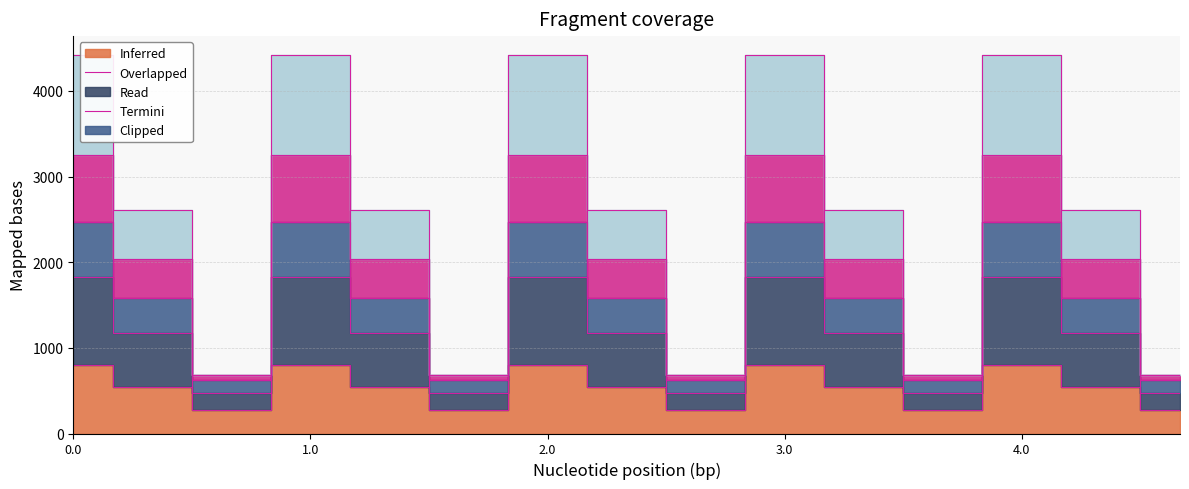

Reading left to right, what are all the values shown in this chart?

col_9: 0.0=804.0	0.1=542.1	0.2=271.1	1.0=804.0	1.1=542.1	1.2=271.1	2.0=804.0	2.1=542.1	2.2=271.1	3.0=804.0	3.1=542.1	3.2=271.1	4.0=804.0	4.1=542.1	4.2=271.1
col_10: 0.0=4419.7	0.1=2615.8	0.2=688.0	1.0=4419.7	1.1=2615.8	1.2=688.0	2.0=4419.7	2.1=2615.8	2.2=688.0	3.0=4419.7	3.1=2615.8	3.2=688.0	4.0=4419.7	4.1=2615.8	4.2=688.0
col_11: 0.0=3252.5	0.1=2041.7	0.2=688.0	1.0=3252.5	1.1=2041.7	1.2=688.0	2.0=3252.5	2.1=2041.7	2.2=688.0	3.0=3252.5	3.1=2041.7	3.2=688.0	4.0=3252.5	4.1=2041.7	4.2=688.0
col_12: 0.0=2468.1	0.1=1585.7	0.2=622.8	1.0=2468.1	1.1=1585.7	1.2=622.8	2.0=2468.1	2.1=1585.7	2.2=622.8	3.0=2468.1	3.1=1585.7	3.2=622.8	4.0=2468.1	4.1=1585.7	4.2=622.8
col_13: 0.0=1827.2	0.1=1170.2	0.2=473.6	1.0=1827.2	1.1=1170.2	1.2=473.6	2.0=1827.2	2.1=1170.2	2.2=473.6	3.0=1827.2	3.1=1170.2	3.2=473.6	4.0=1827.2	4.1=1170.2	4.2=473.6